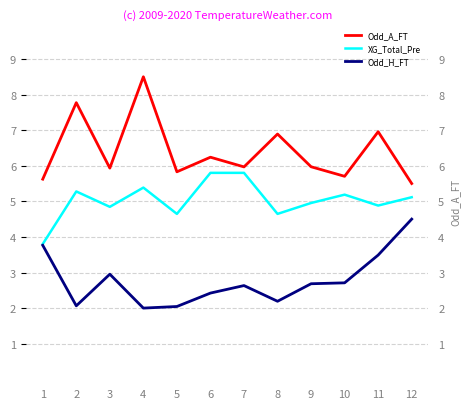

Which series has the largest range (max minus min)?

Odd_A_FT